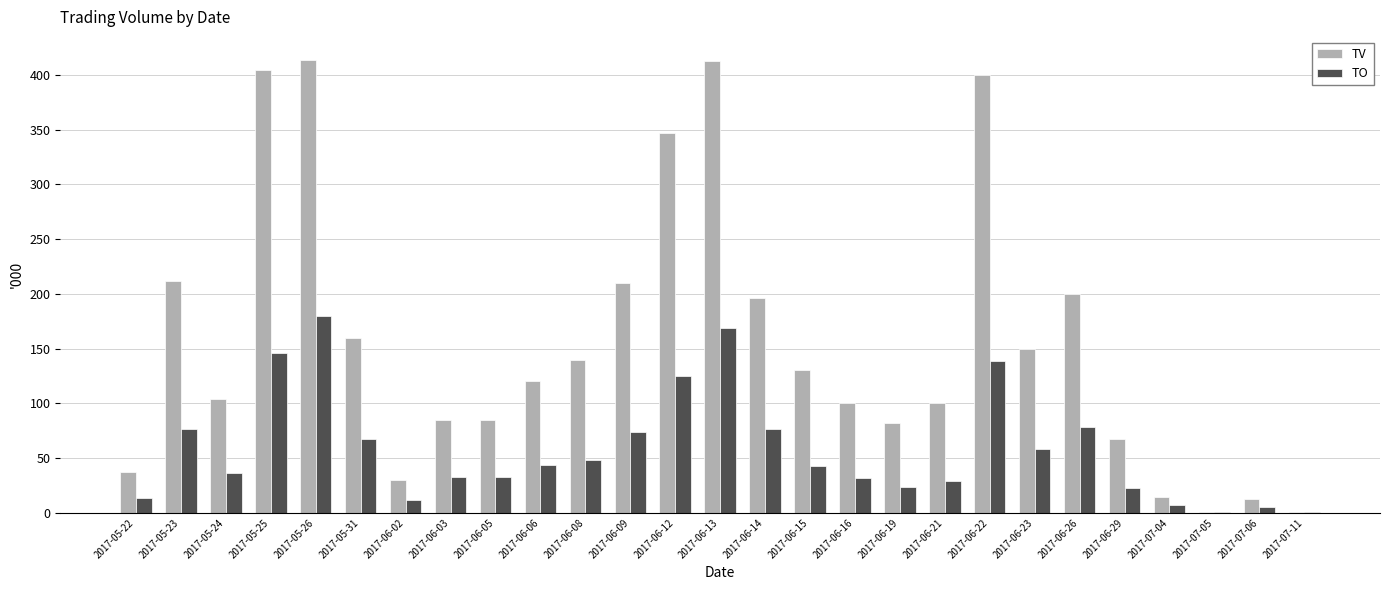

True or false: TO has a value of 5.9 at 2017-06-19.

False